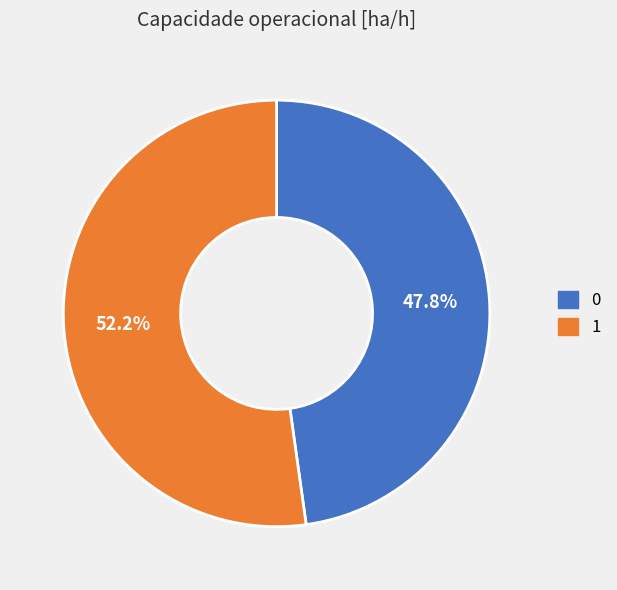

Is the sum of 1 and 0 greater than half?

Yes